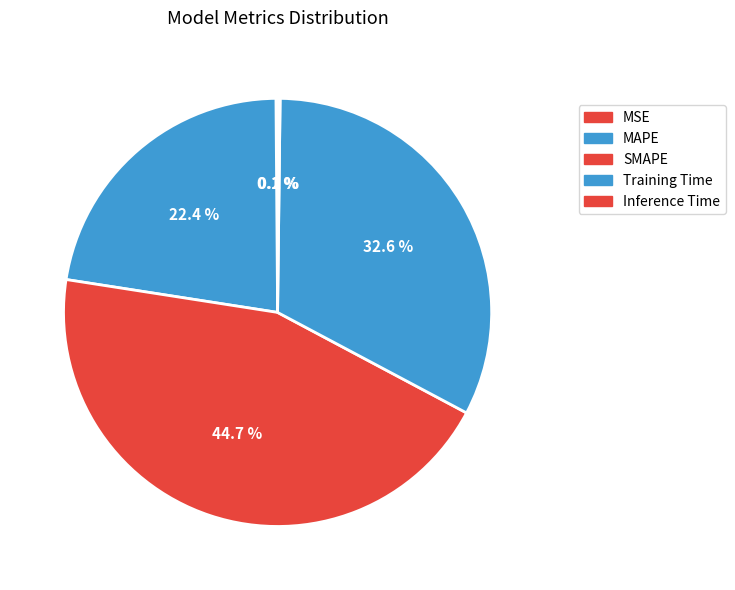

How many segments does this pie chart have?

5